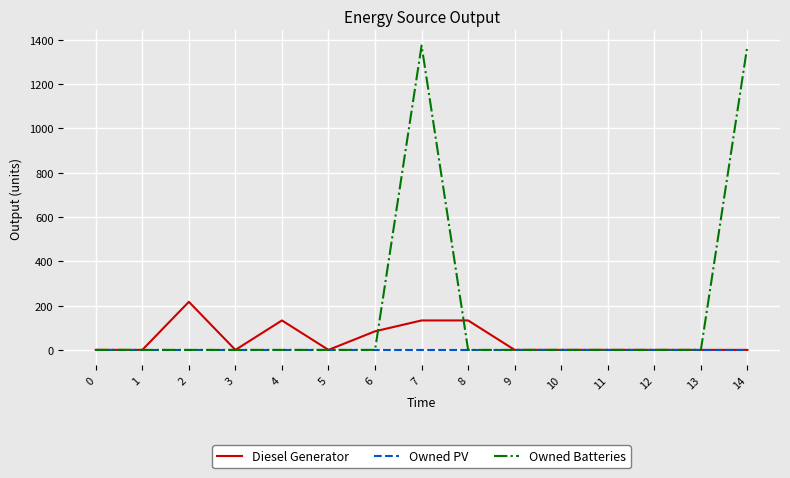

At which category does Diesel Generator reach its first local peak?

2